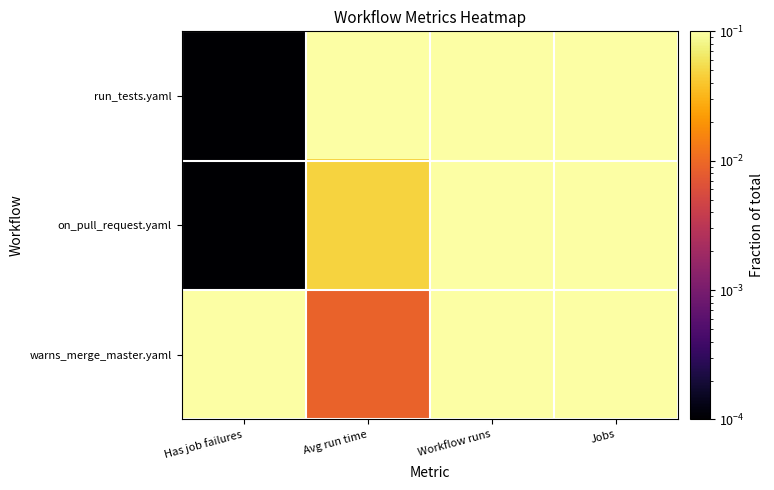

Count the number of categories in the chart.

4